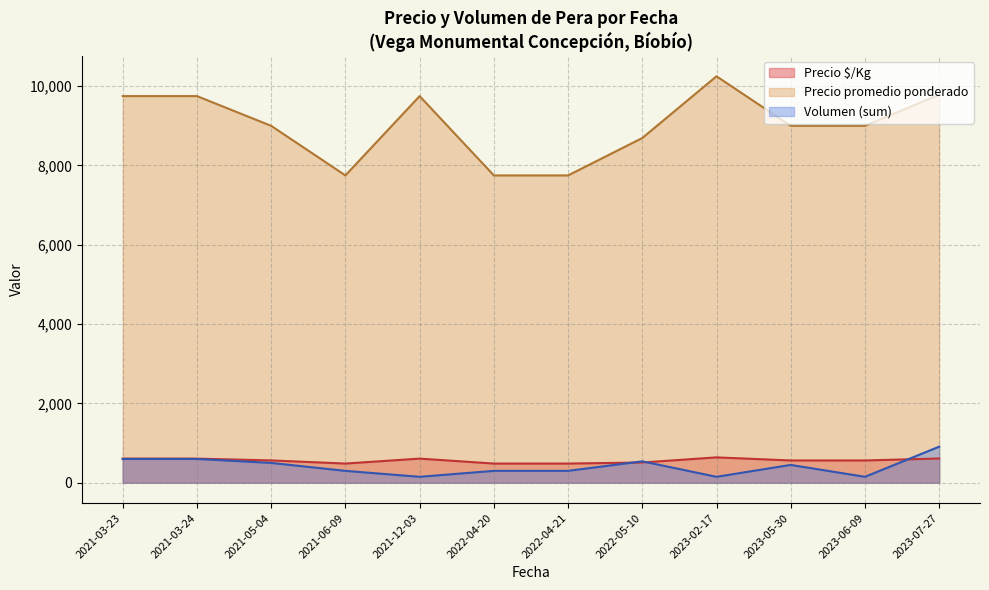

What is the sum of all Precio $/Kg values?

6729